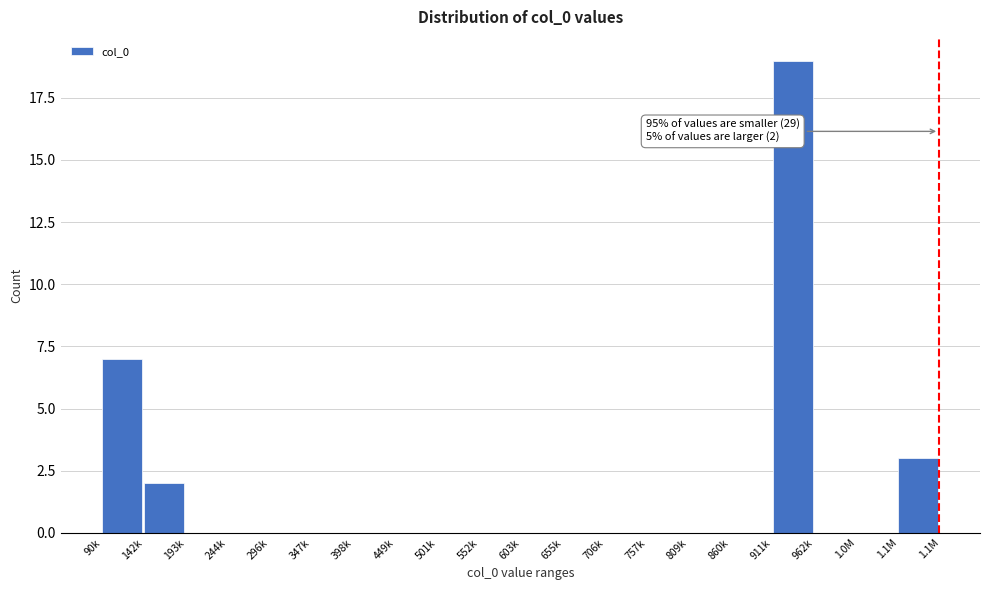

Reading right to left, transcribe all the data shown in this chart.

1.1M=3	1.0M=0	962k=0	911k=19	860k=0	809k=0	757k=0	706k=0	655k=0	603k=0	552k=0	501k=0	449k=0	398k=0	347k=0	296k=0	244k=0	193k=0	142k=2	90k=7